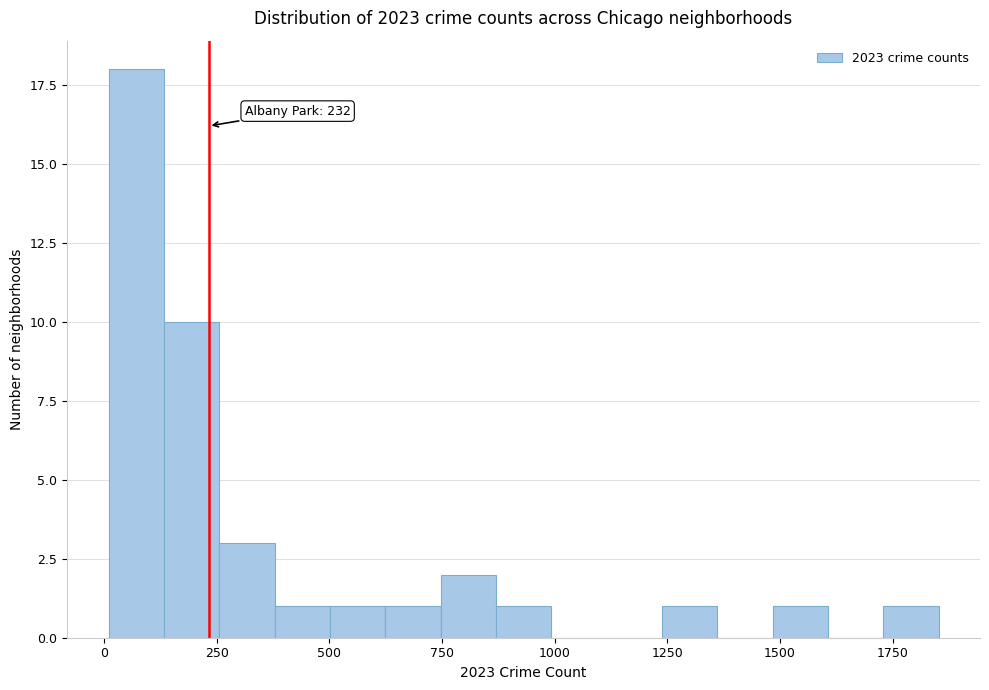

Read against the x-axis, roughly where is the centre of the tallest bar?

50